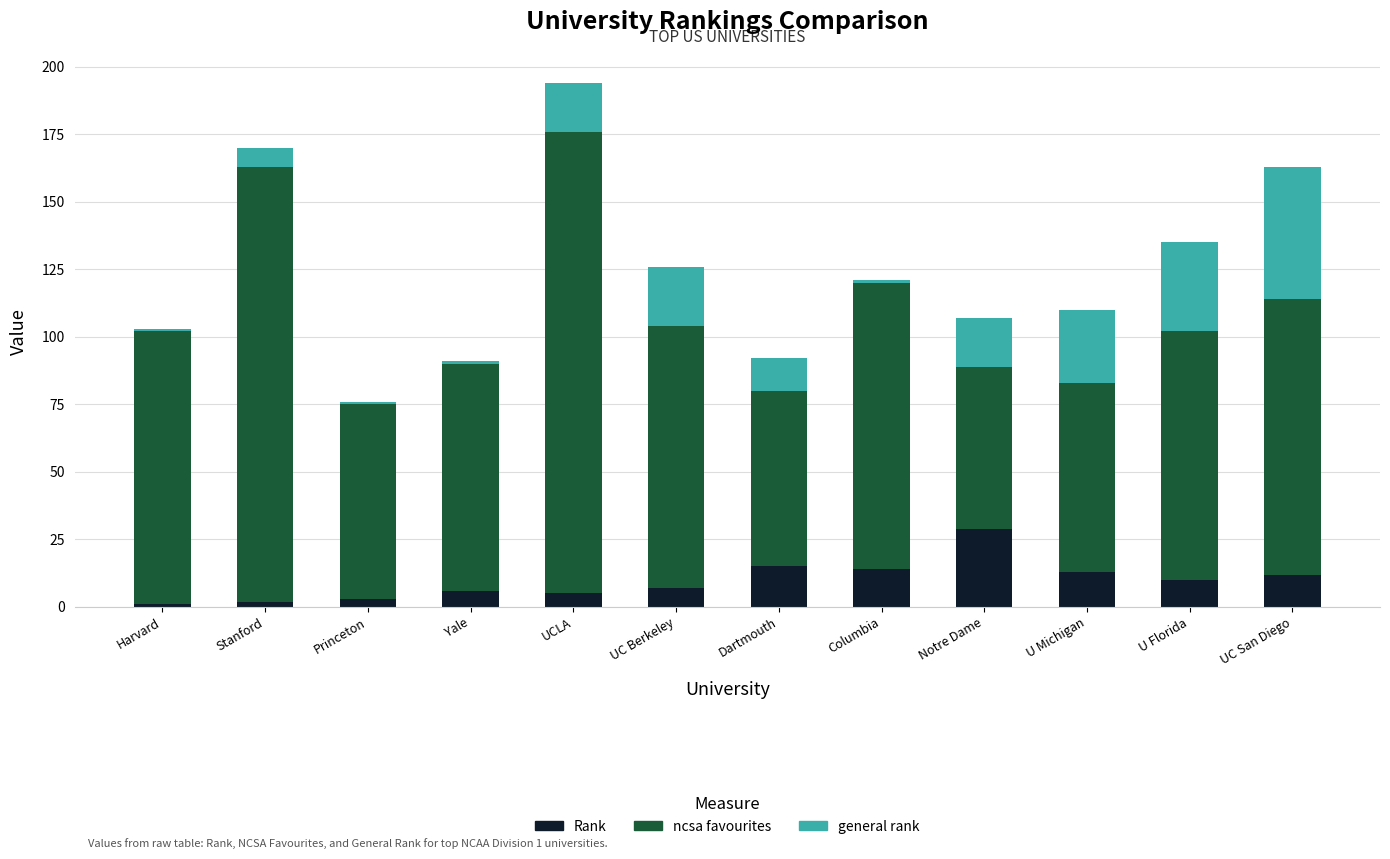

True or false: Rank has a value of 23 at Columbia.

False